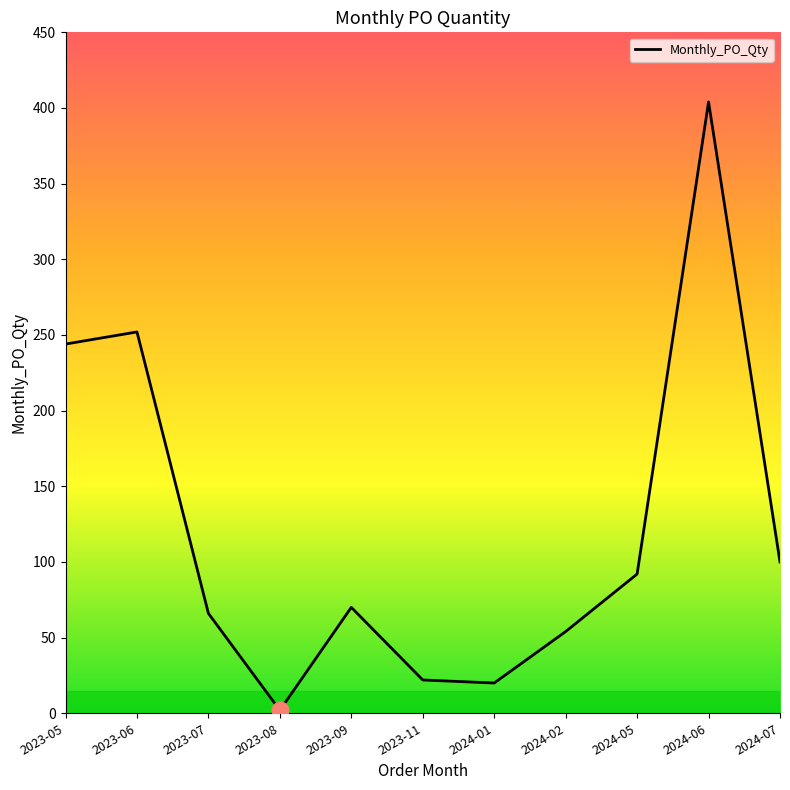

What is the average value?

121